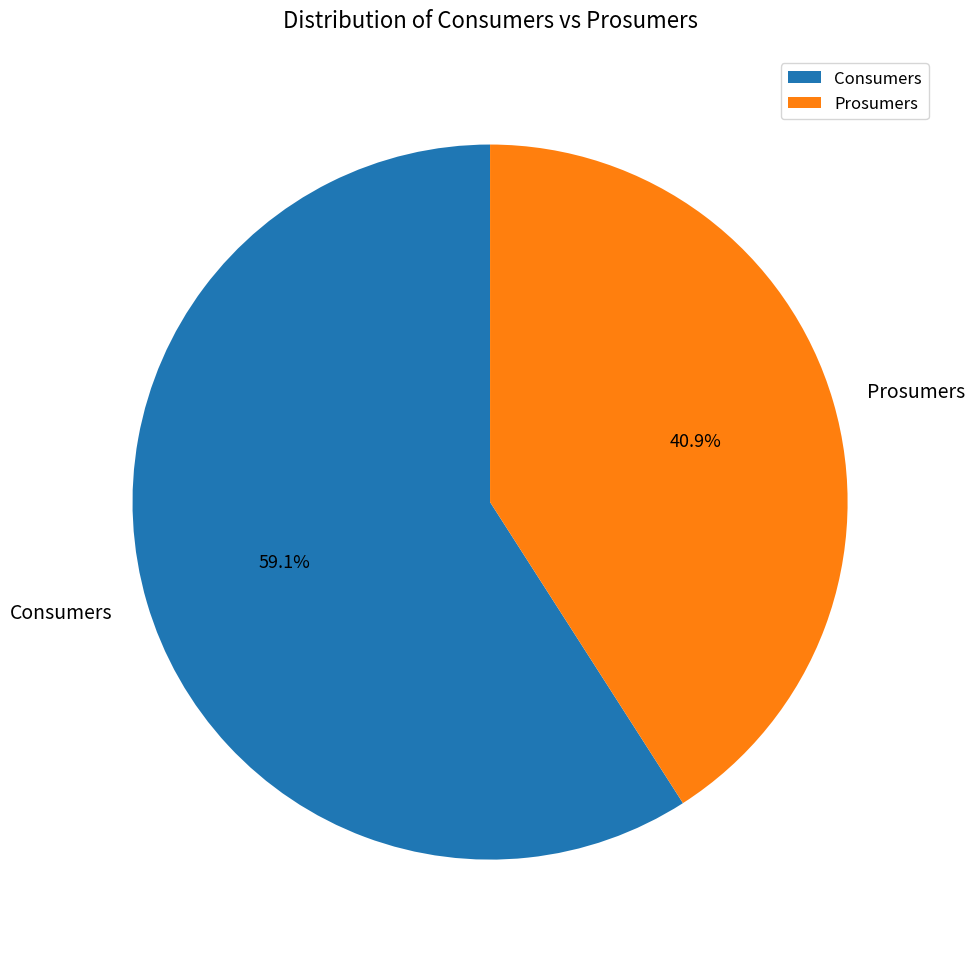

What is the majority slice?

Consumers